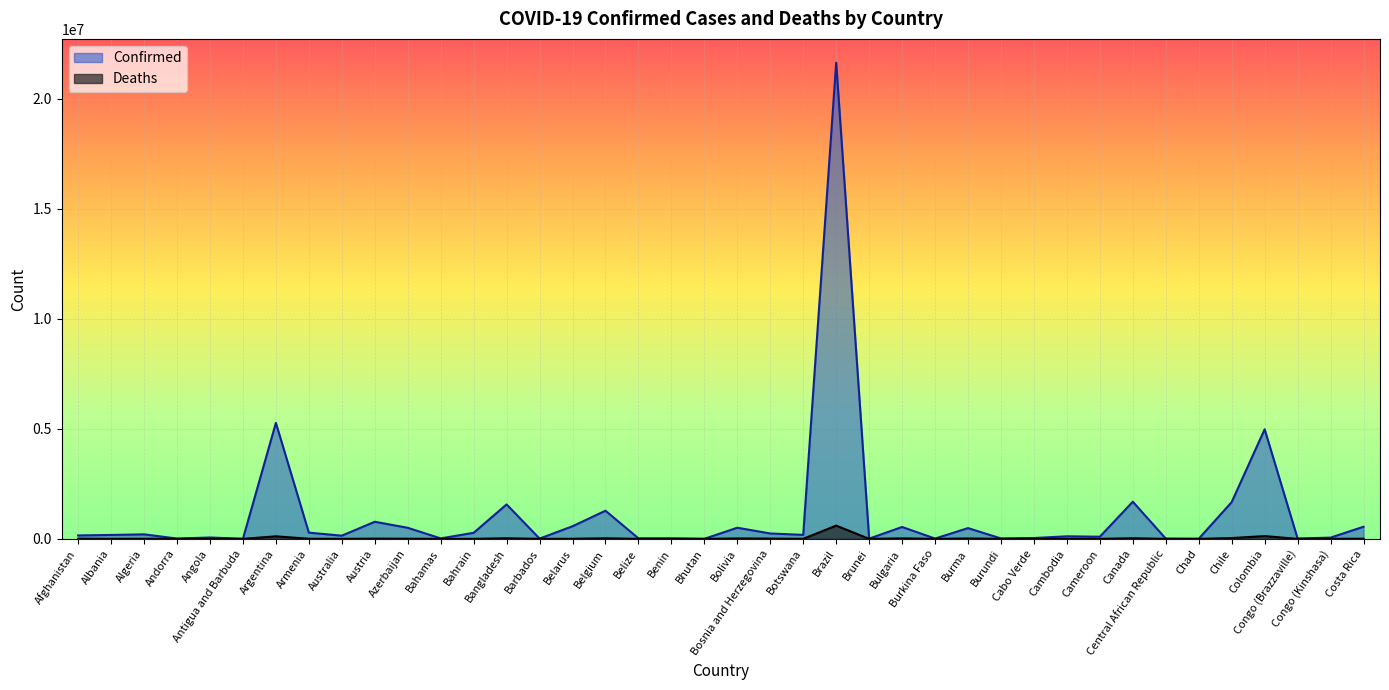

What is the difference between the second highest and second lowest values in the Deaths series?

126827